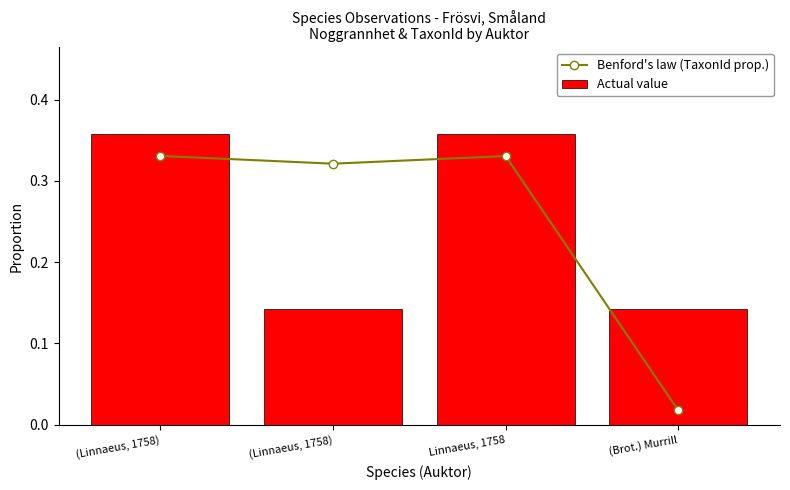

Which series has the largest total across all categories?

Benford's law (TaxonId prop.)